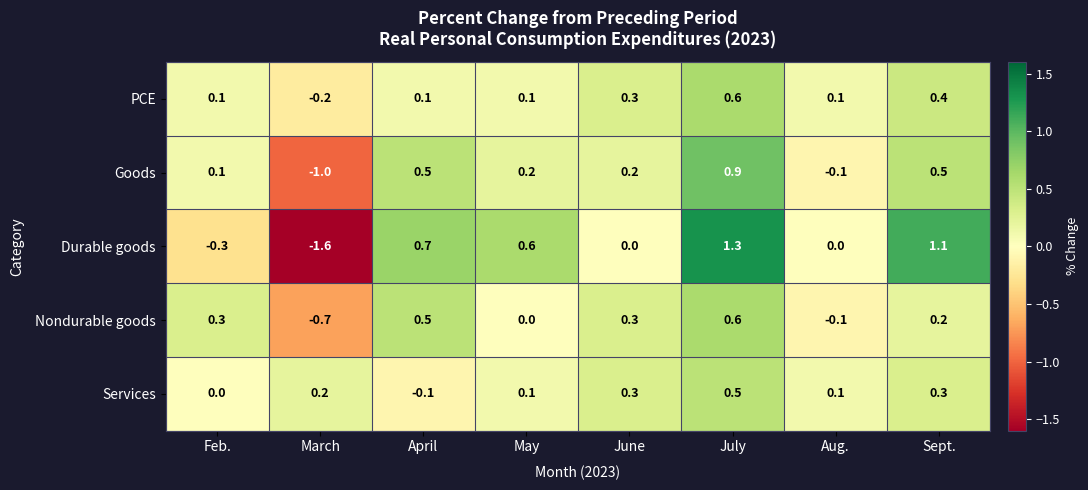

True or false: Goods has a value of 0.1 at Feb..

True